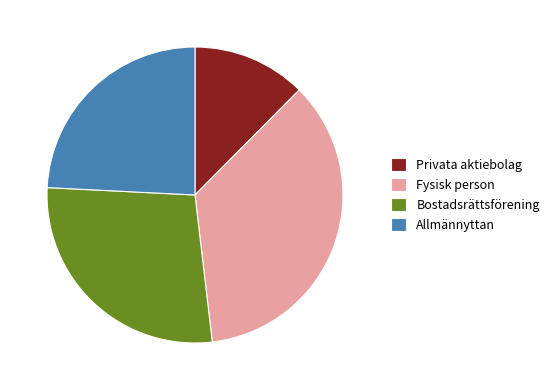

Which category has the smallest portion of the pie?

Privata aktiebolag